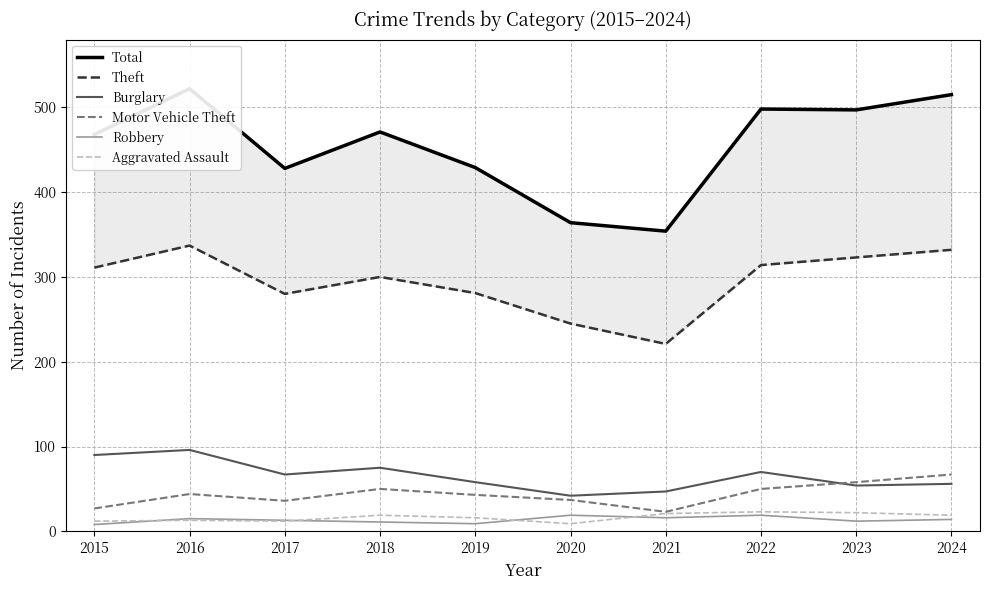

The Aggravated Assault series shows 21 at 2021. True or false?

True